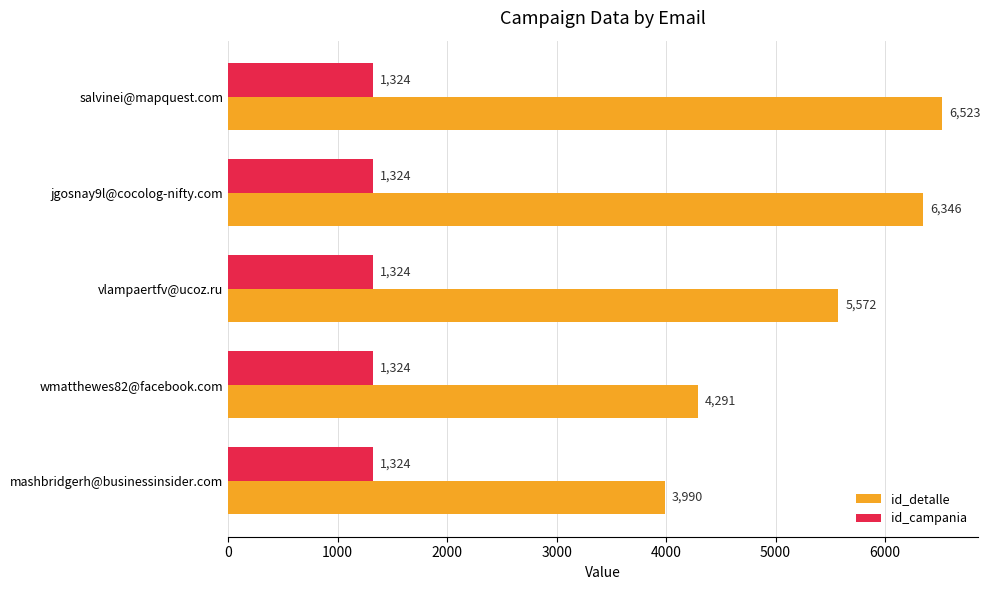

What value does the id_detalle series have at vlampaertfv@ucoz.ru, to the nearest 10?

5570